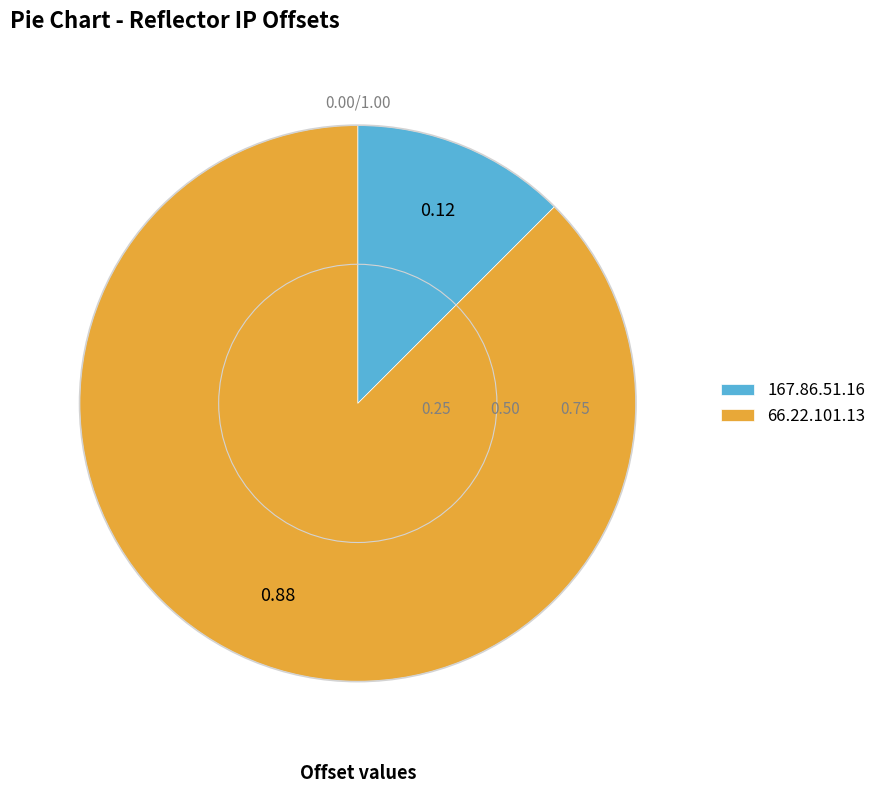

Which category has the biggest portion of the pie?

66.22.101.13